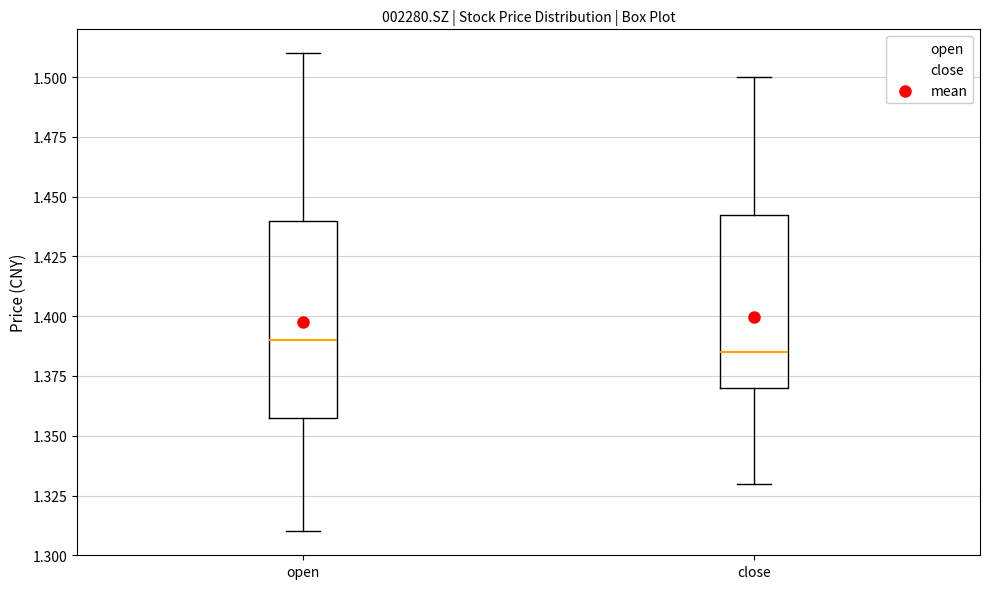

Comparing the boxes themselves (not the whiskers), which one is the tallest?

open